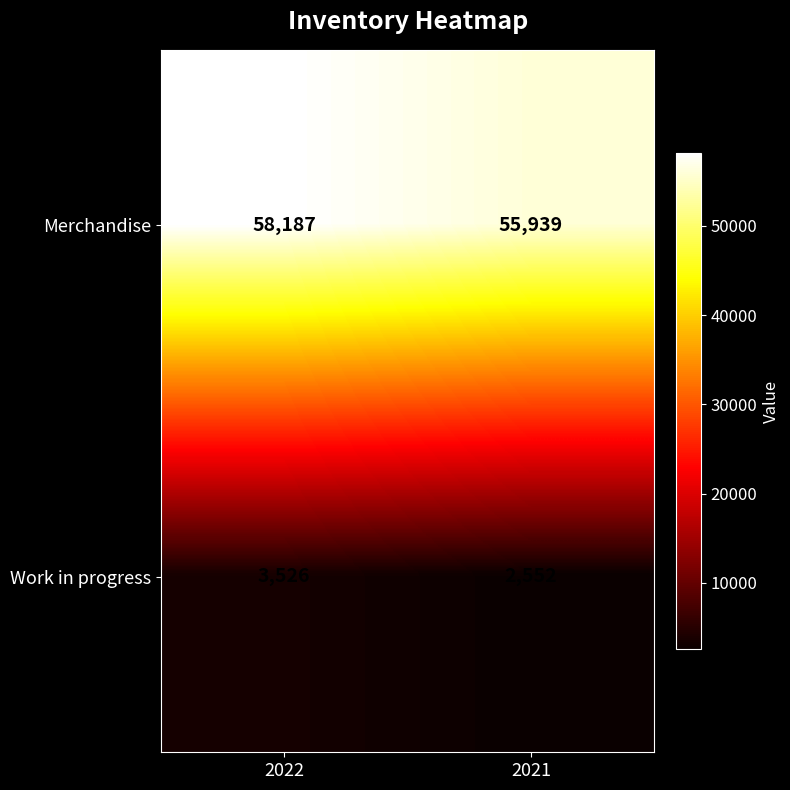

List the labels in order of Merchandise value, largest first.

2022, 2021